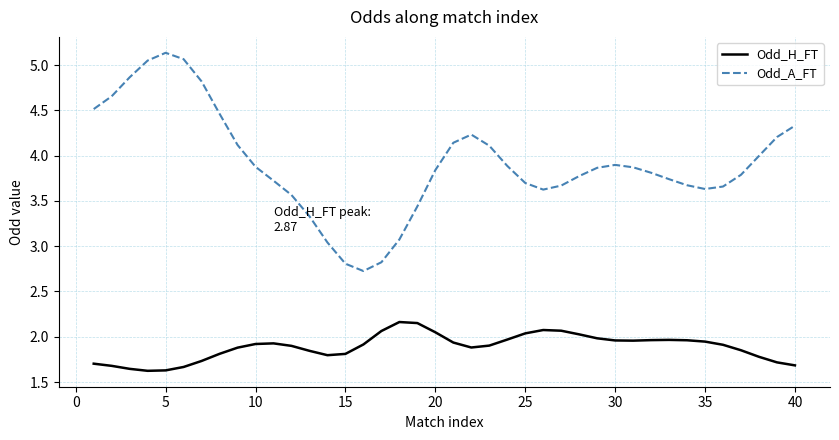

Rank the series by their average value, from lowest to highest.

Odd_H_FT, Odd_A_FT